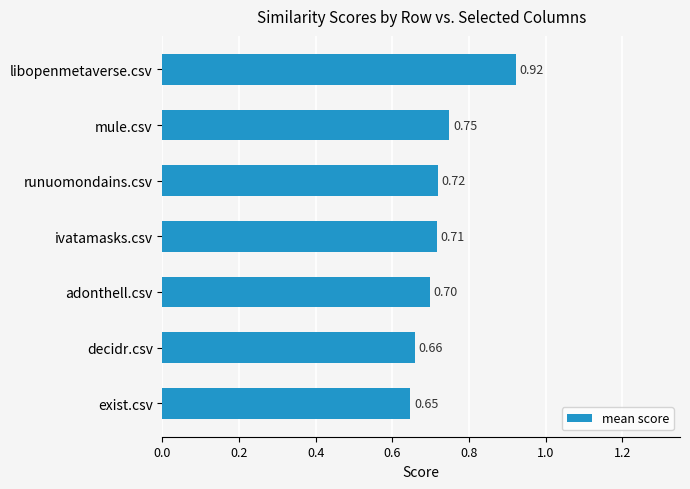

At which category does the chart reach its peak across all series?

libopenmetaverse.csv